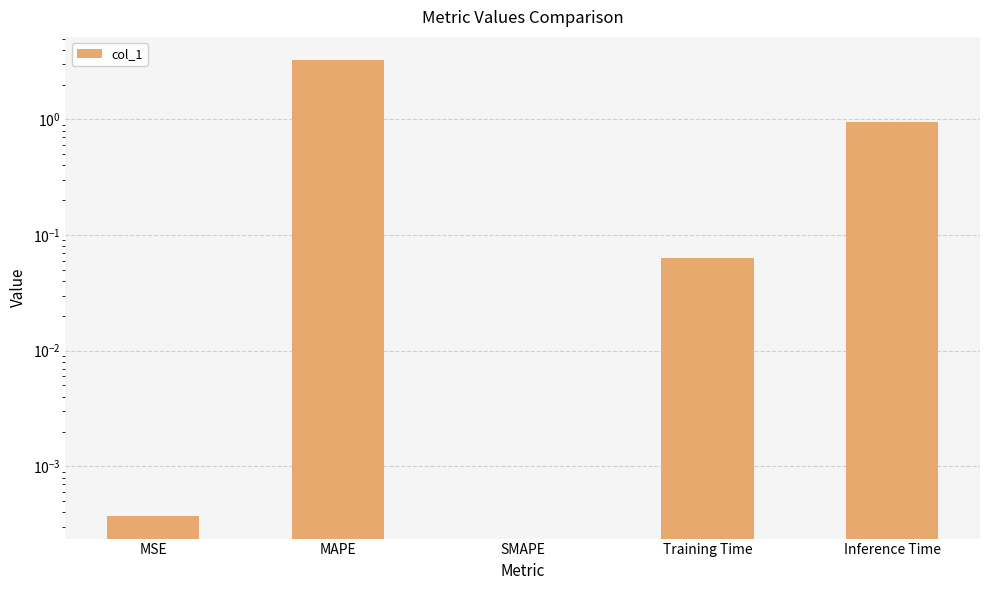

List the labels in order of value, largest first.

MAPE, Inference Time, Training Time, MSE, SMAPE